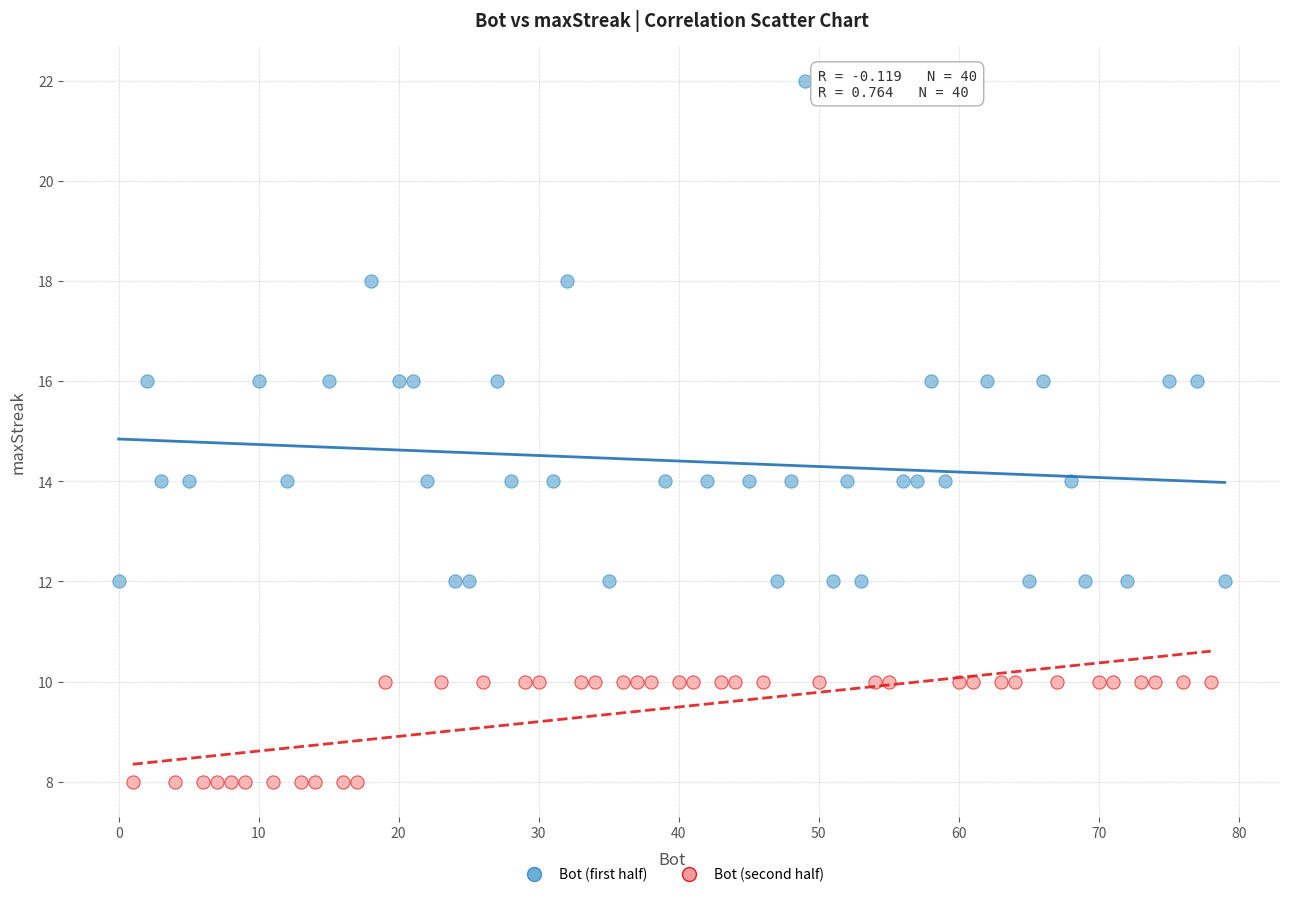

What are all the series names shown in the legend?

Bot (first half), Bot (second half)